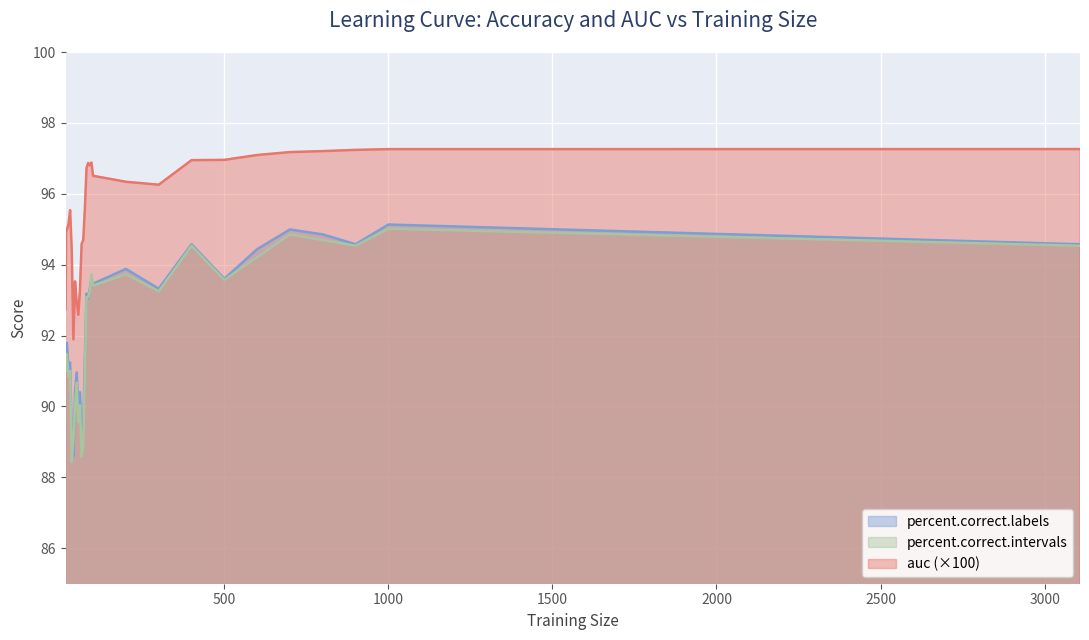

What is the difference between the auc values at 60 and 200?

3.0